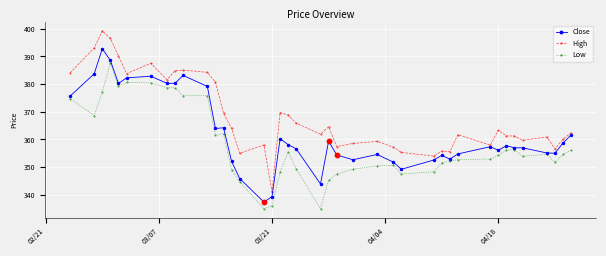

Which series has the largest total across all categories?

High